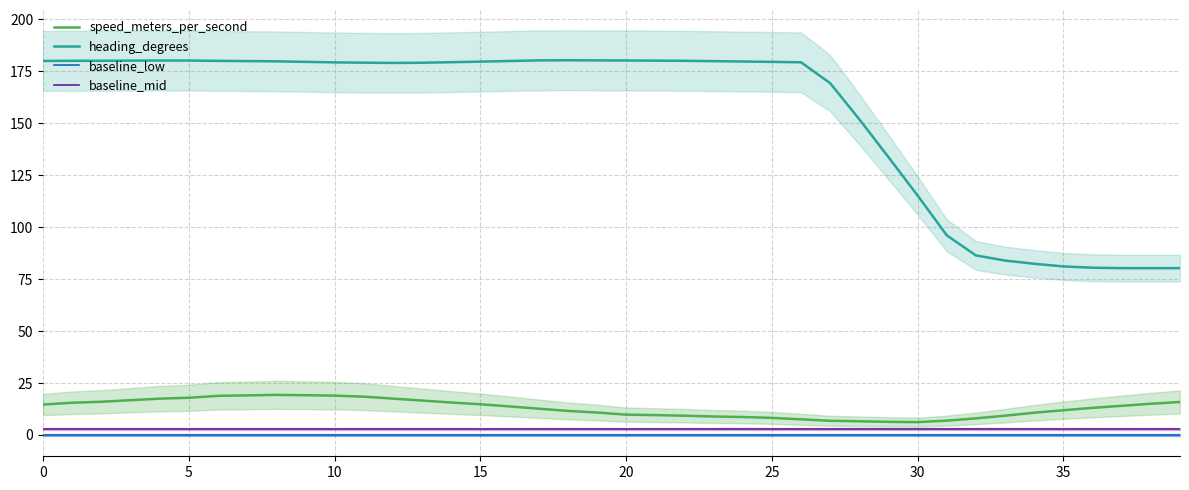

True or false: baseline_mid has more than 1 interior local peaks.

False